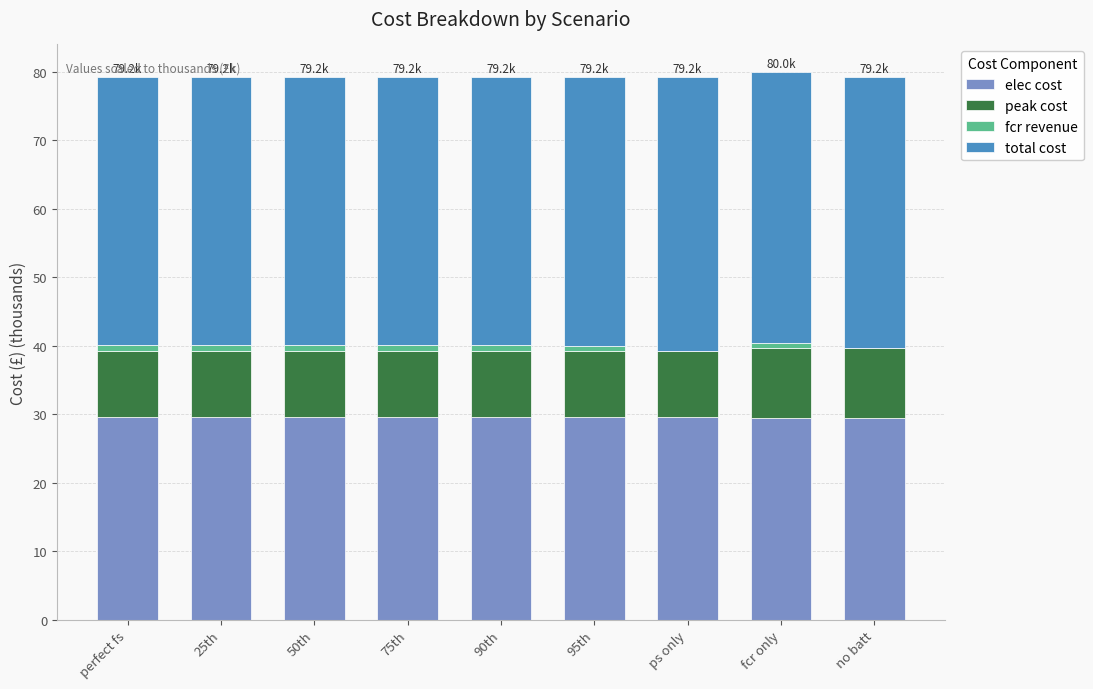

Is it true that elec cost equals 12.9 at 50th?

False